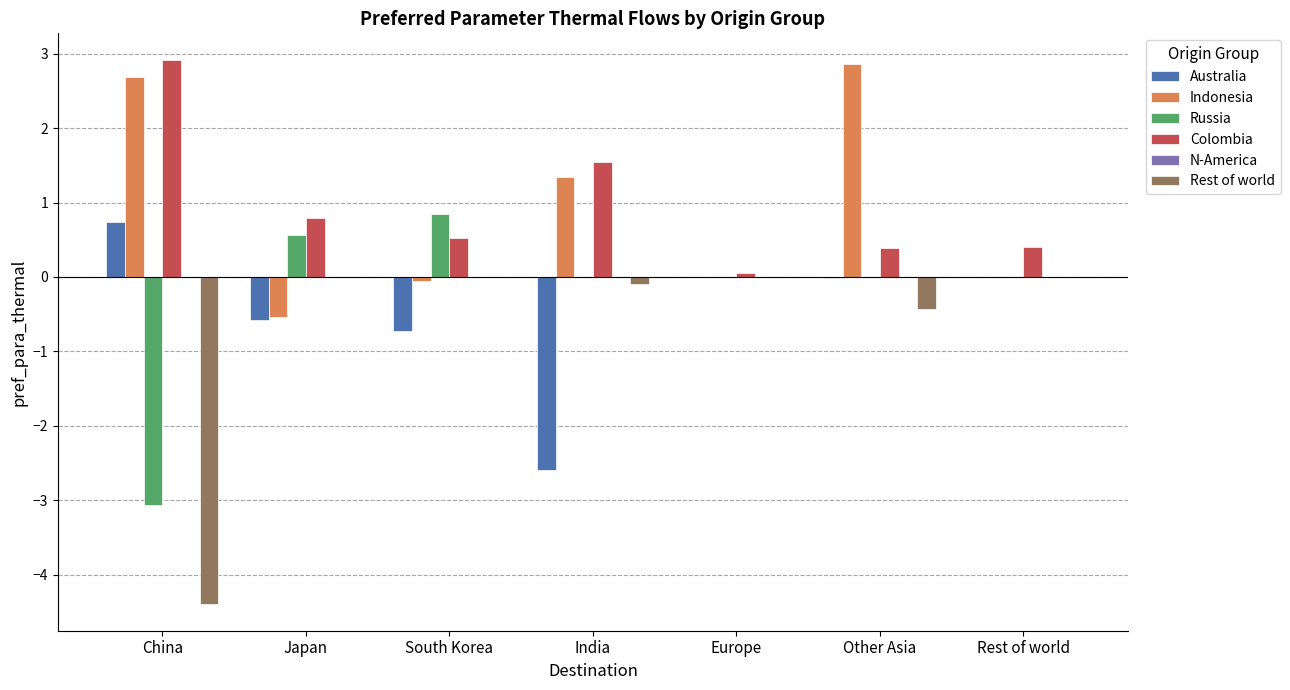

At which label does Indonesia first exceed 0?

China